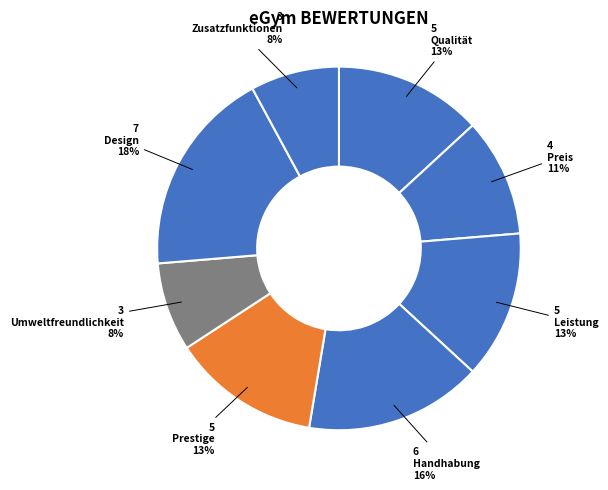

Does any single category account for the majority?

No